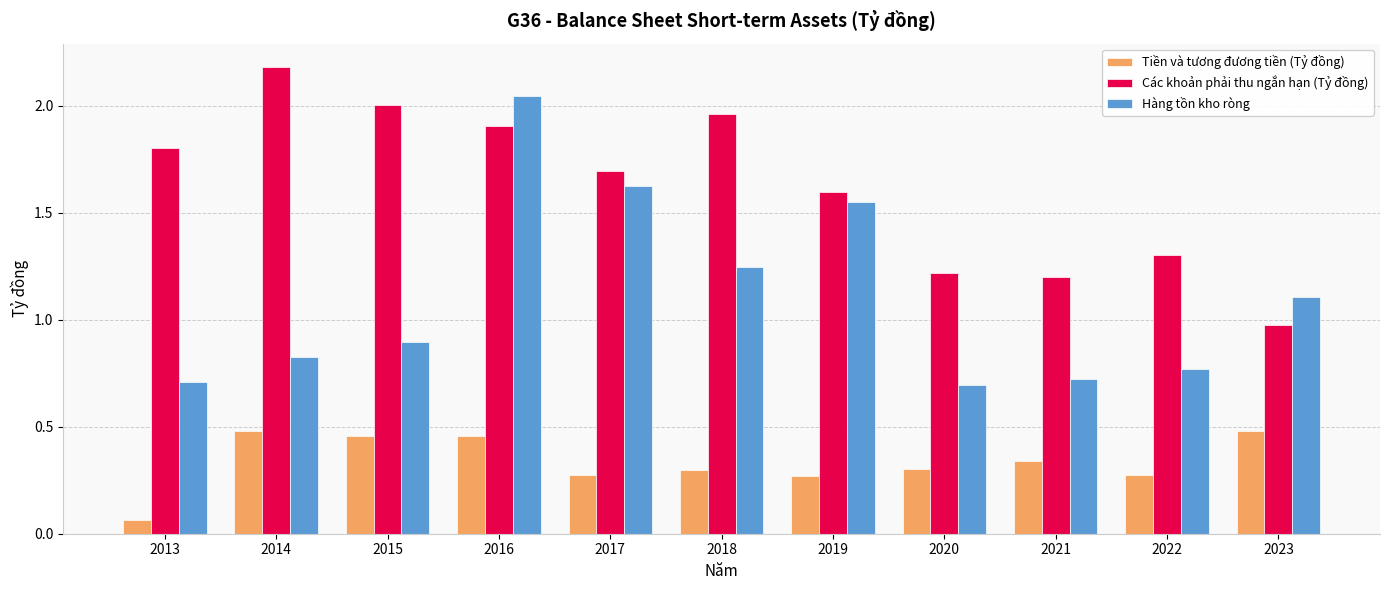

List the series in order of their peak value, lowest first.

Tiền và tương đương tiền (Tỷ đồng), Hàng tồn kho ròng, Các khoản phải thu ngắn hạn (Tỷ đồng)